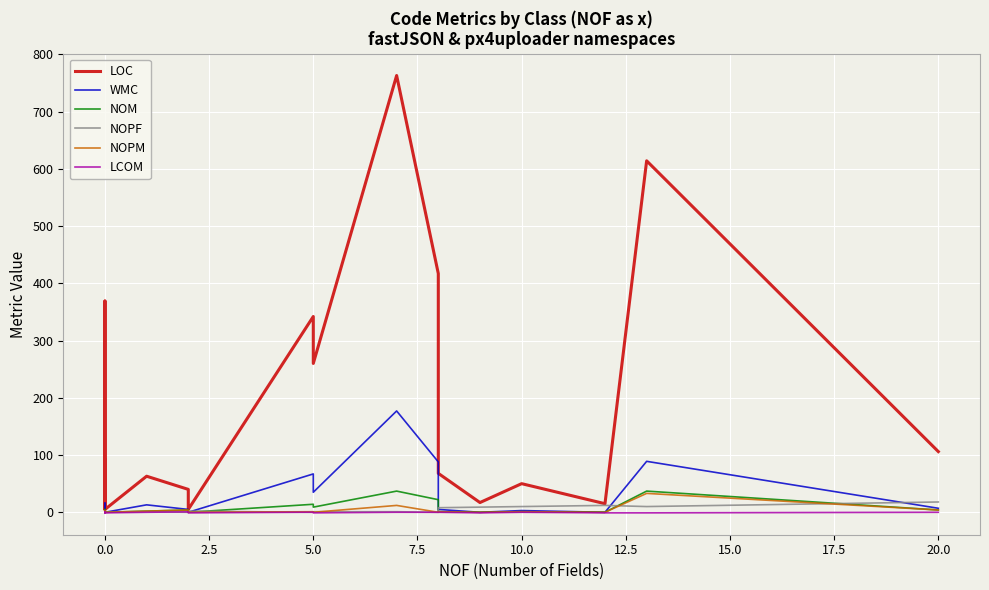

Where is the first local minimum for NOM?

5.0